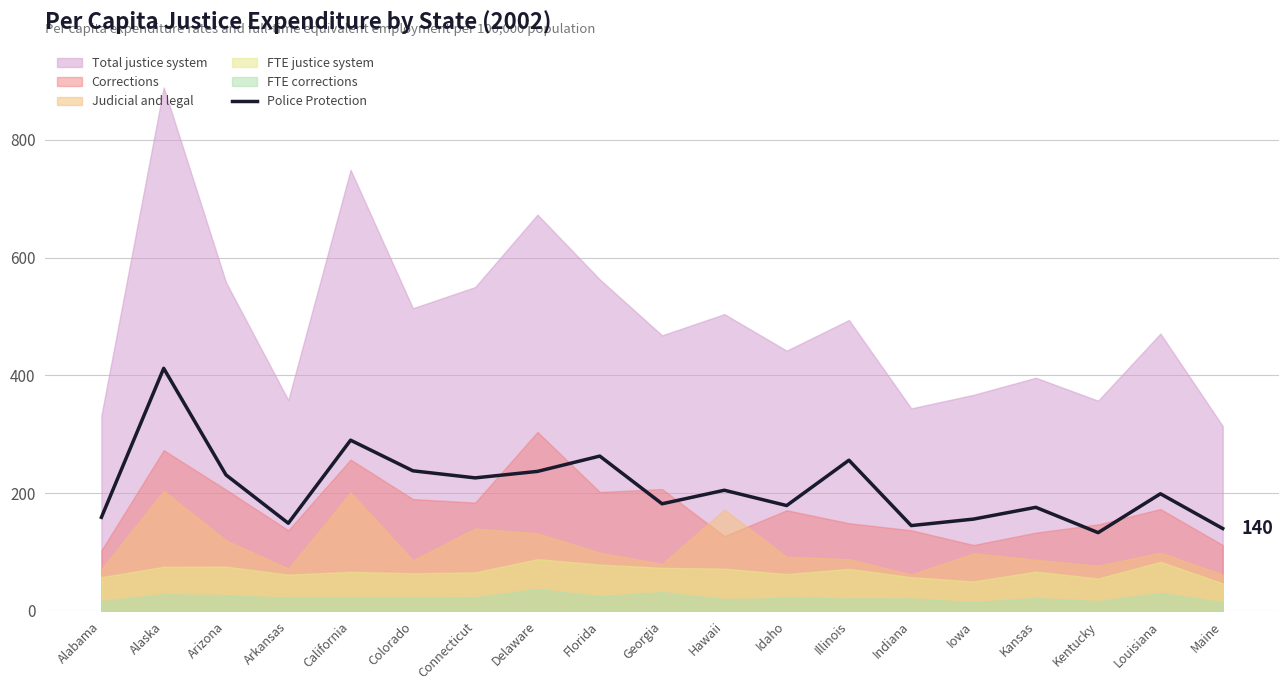

Reading left to right, list all the values displayed in this chart.

Alabama=159	Alaska=412	Arizona=231	Arkansas=149	California=290	Colorado=238	Connecticut=226	Delaware=237	Florida=263	Georgia=182	Hawaii=205	Idaho=179	Illinois=256	Indiana=145	Iowa=156	Kansas=176	Kentucky=133	Louisiana=199	Maine=140